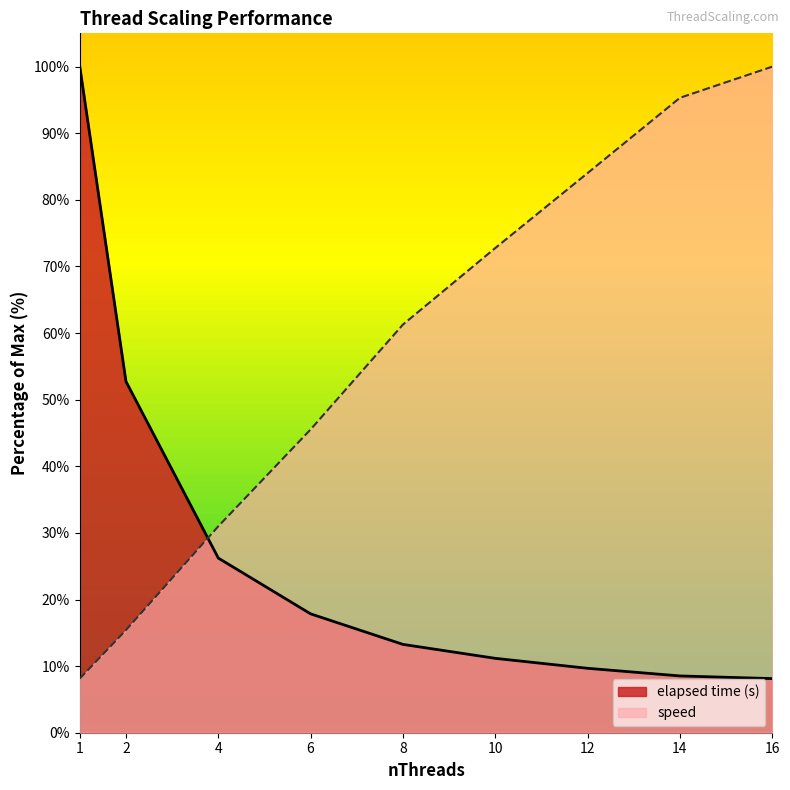

Is it true that speed equals 100.0 at 16?

True